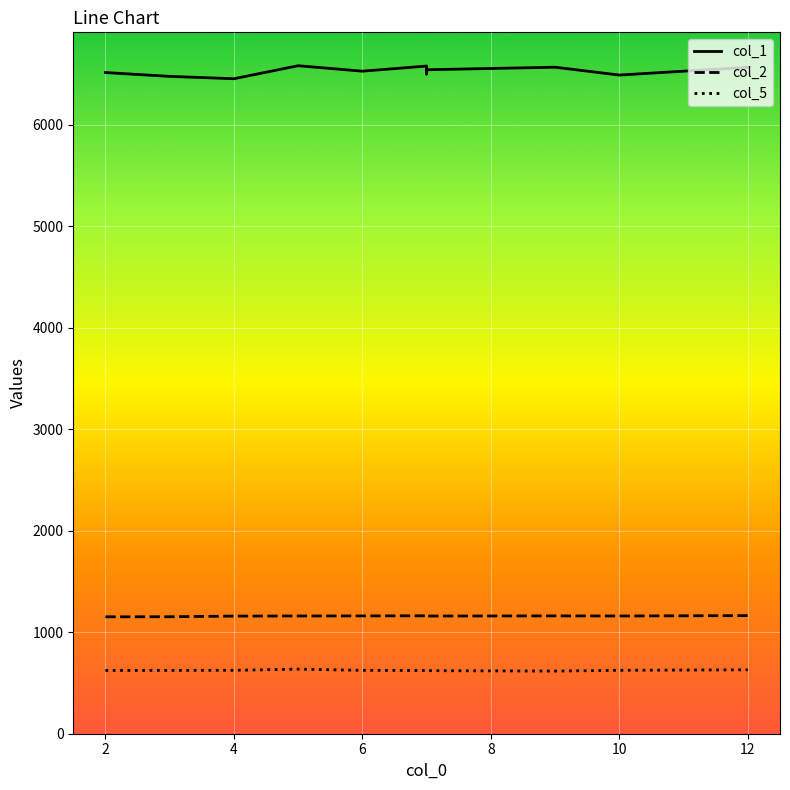

Is the value of col_5 at 6 greater than the value of col_2 at 14?

No